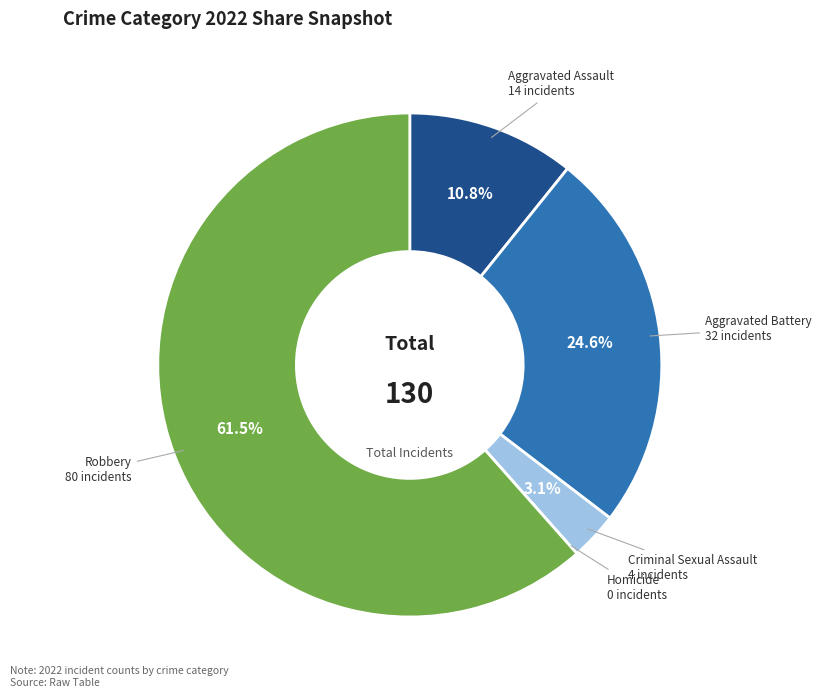

Which category has the biggest portion of the pie?

Robbery